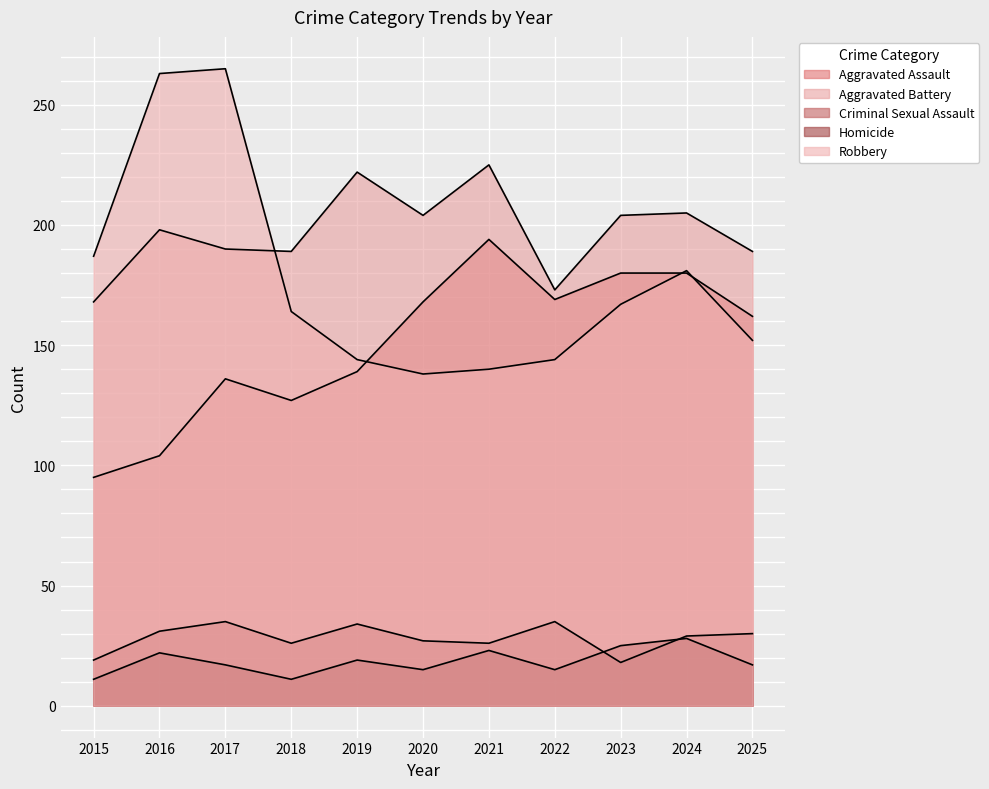

At how many categories does at least one series exceed 77?

11